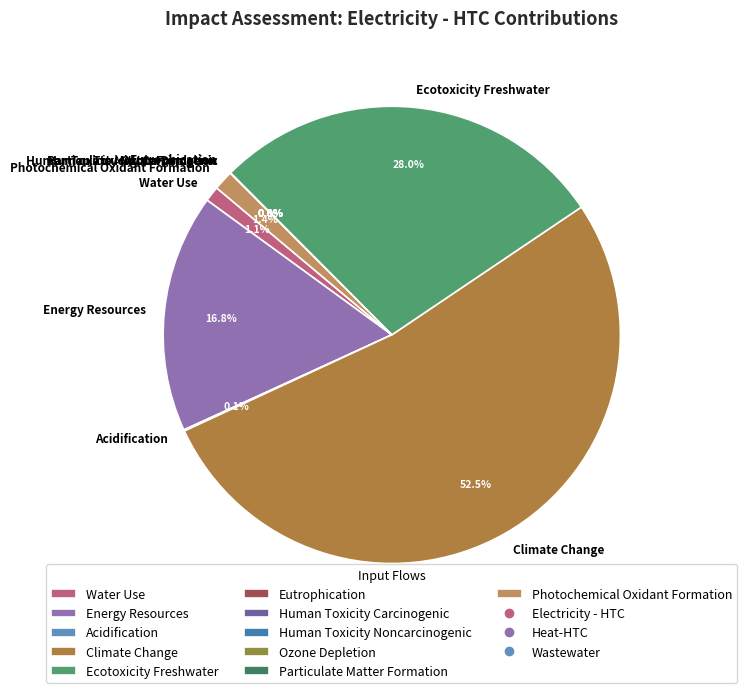

What is the majority slice?

Climate Change